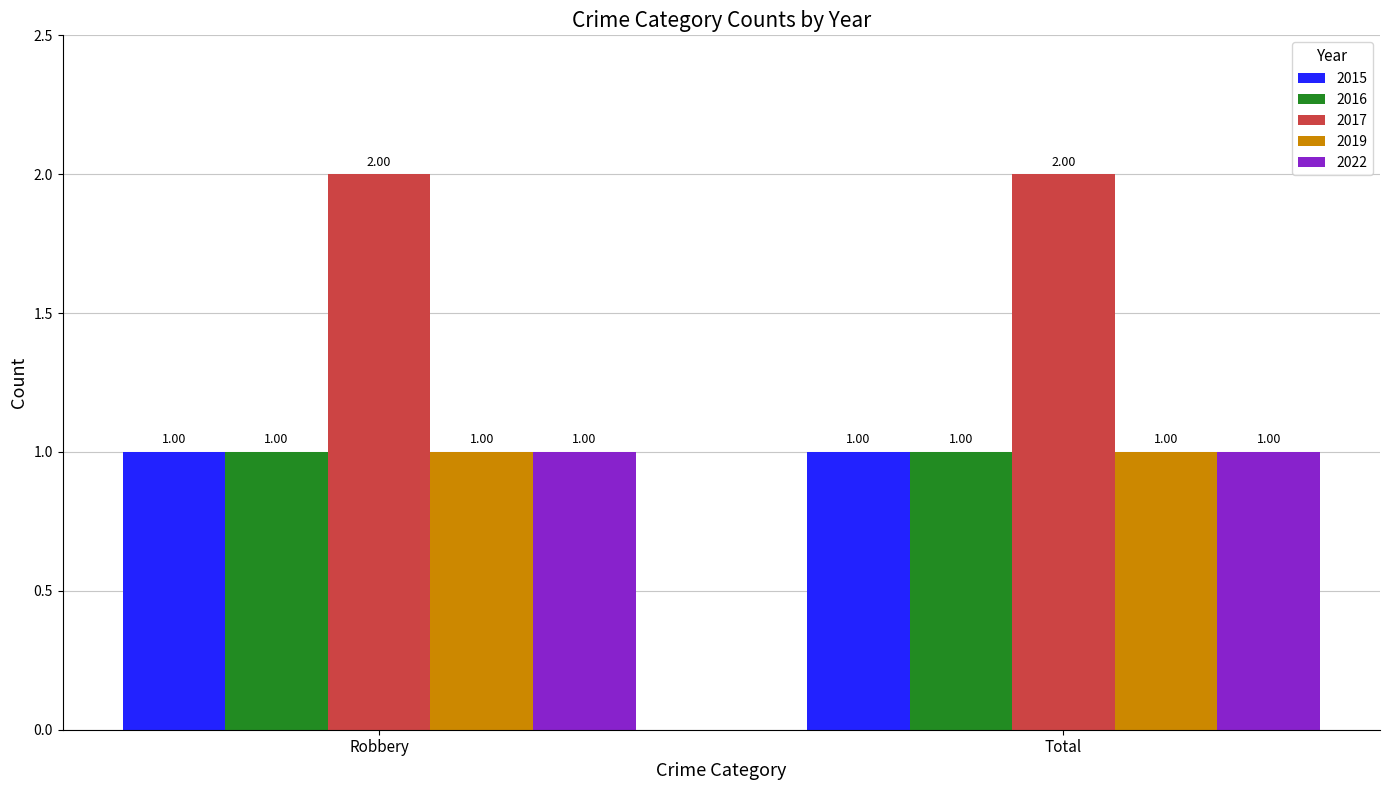

Which series has the largest total across all categories?

2017